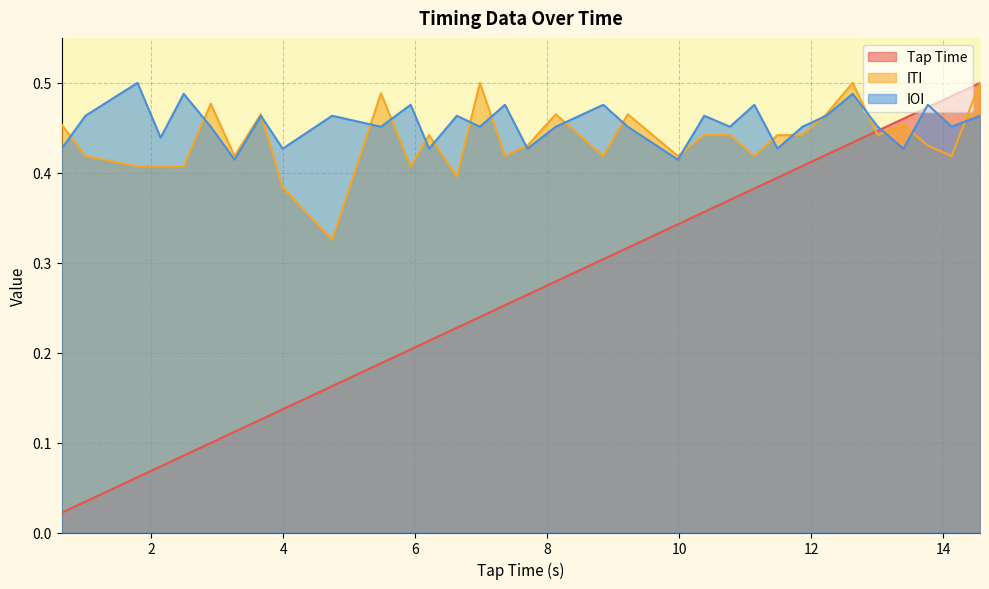

Which series ends up on top after the final intersection of Tap Time and ITI?

Tap Time